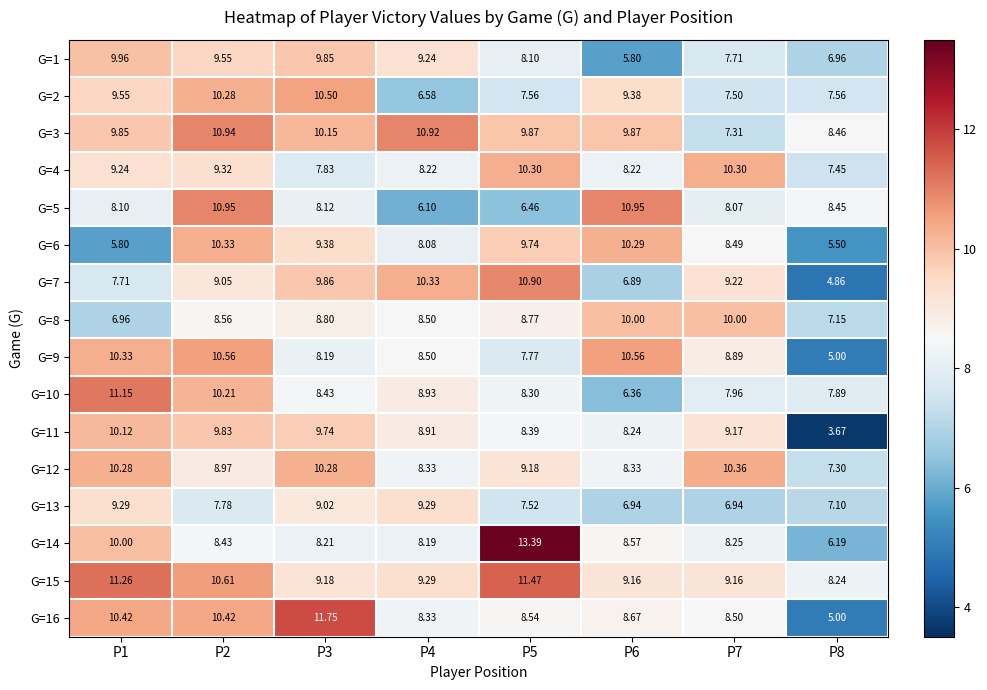

What is the total value across all series at P5?

146.3